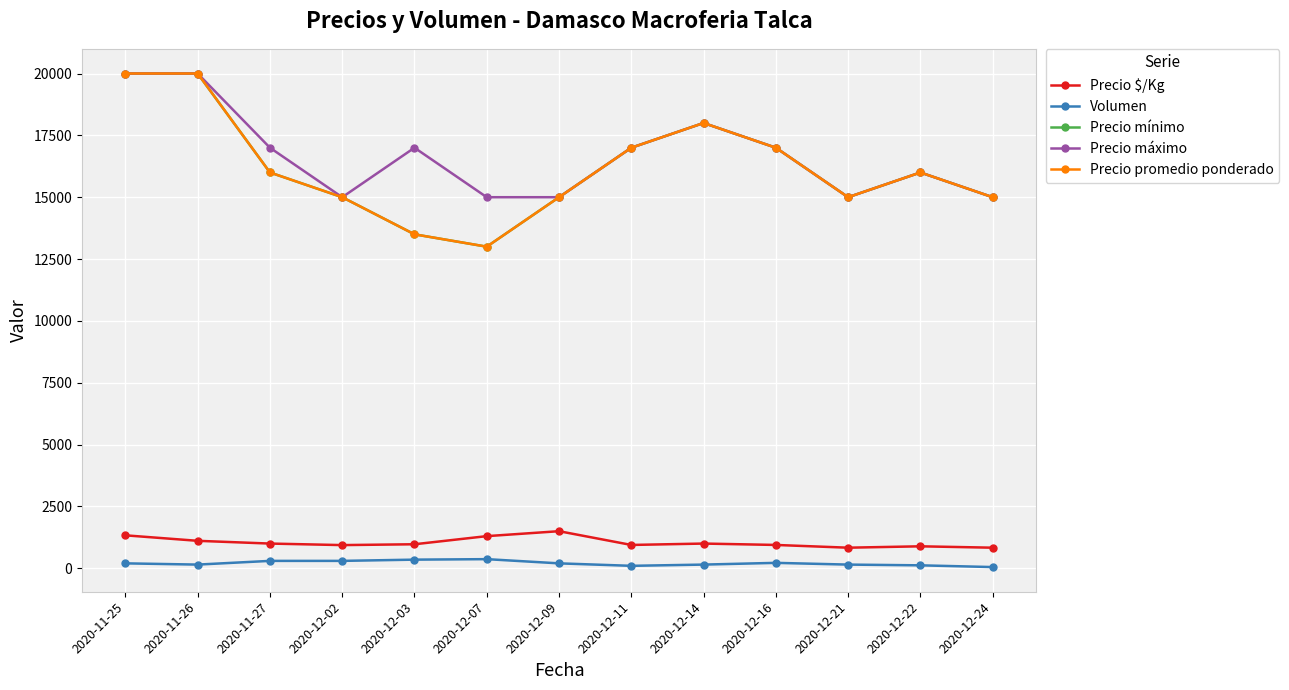

Reading left to right, list all the values displayed in this chart.

Precio $/Kg: 2020-11-25=1333	2020-11-26=1111	2020-11-27=1000	2020-12-02=938	2020-12-03=972	2020-12-07=1300	2020-12-09=1500	2020-12-11=944	2020-12-14=1000	2020-12-16=944	2020-12-21=833	2020-12-22=889	2020-12-24=833
Volumen: 2020-11-25=200	2020-11-26=150	2020-11-27=300	2020-12-02=300	2020-12-03=350	2020-12-07=370	2020-12-09=200	2020-12-11=100	2020-12-14=150	2020-12-16=220	2020-12-21=150	2020-12-22=120	2020-12-24=50
Precio mínimo: 2020-11-25=20000	2020-11-26=20000	2020-11-27=16000	2020-12-02=15000	2020-12-03=13500	2020-12-07=13000	2020-12-09=15000	2020-12-11=17000	2020-12-14=18000	2020-12-16=17000	2020-12-21=15000	2020-12-22=16000	2020-12-24=15000
Precio máximo: 2020-11-25=20000	2020-11-26=20000	2020-11-27=17000	2020-12-02=15000	2020-12-03=17000	2020-12-07=15000	2020-12-09=15000	2020-12-11=17000	2020-12-14=18000	2020-12-16=17000	2020-12-21=15000	2020-12-22=16000	2020-12-24=15000
Precio promedio ponderado: 2020-11-25=20000	2020-11-26=20000	2020-11-27=16000	2020-12-02=15000	2020-12-03=13500	2020-12-07=13000	2020-12-09=15000	2020-12-11=17000	2020-12-14=18000	2020-12-16=17000	2020-12-21=15000	2020-12-22=16000	2020-12-24=15000